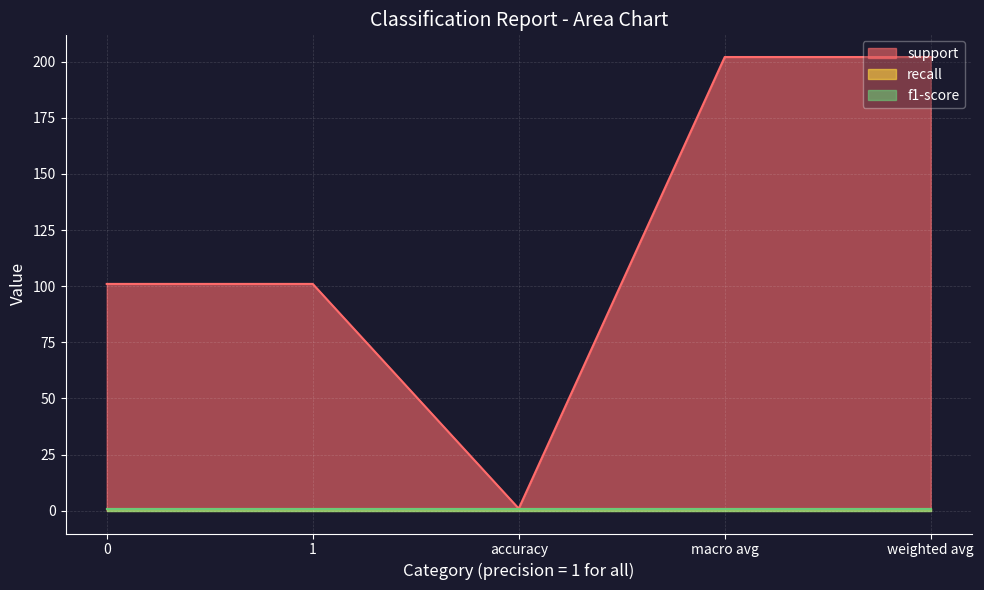

Rank the series by their maximum value, from highest to lowest.

support, recall, f1-score